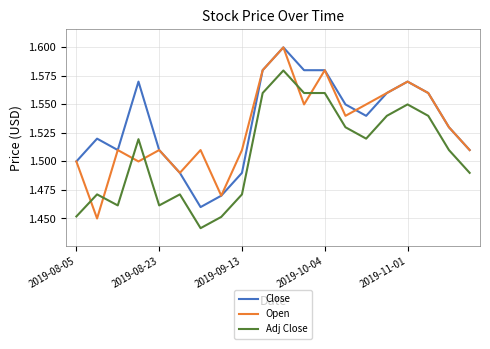

List the series in order of their overall mean, highest first.

Close, Open, Adj Close